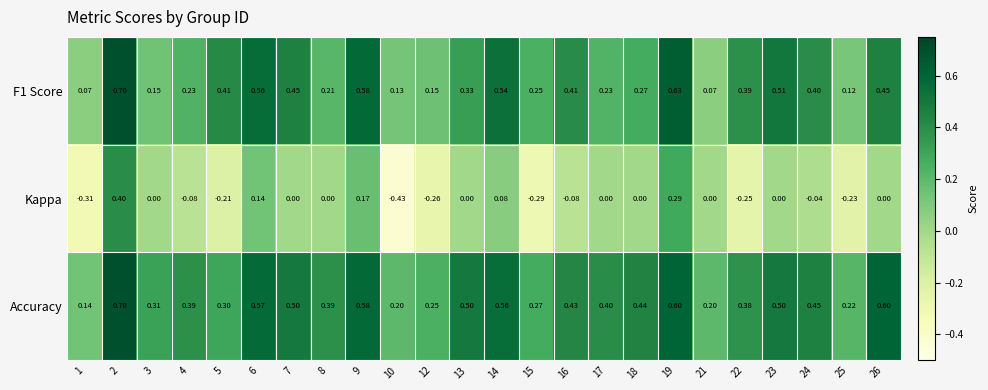

Which series has the largest total across all categories?

Accuracy